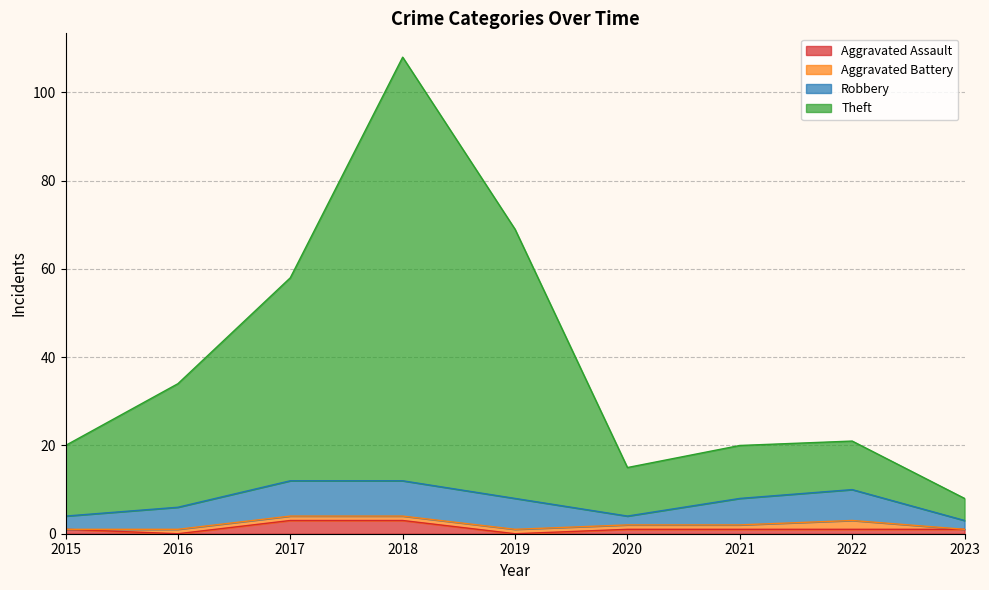

The Aggravated Assault series shows 3 at 2018. True or false?

True